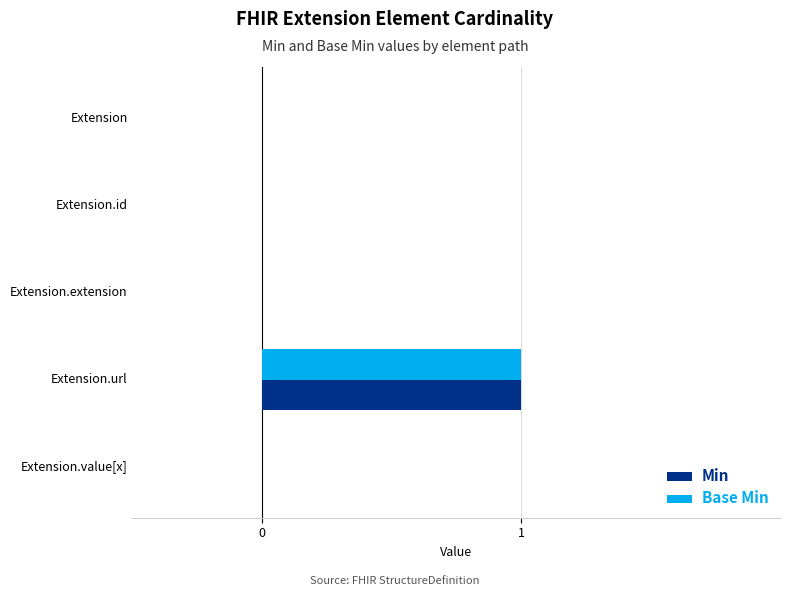

The value of Min at Extension is 0. True or false?

True